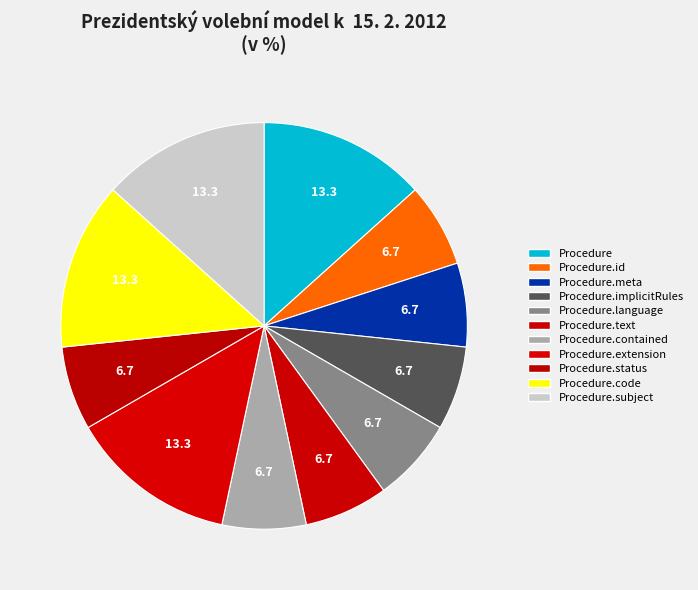

How many segments does this pie chart have?

11